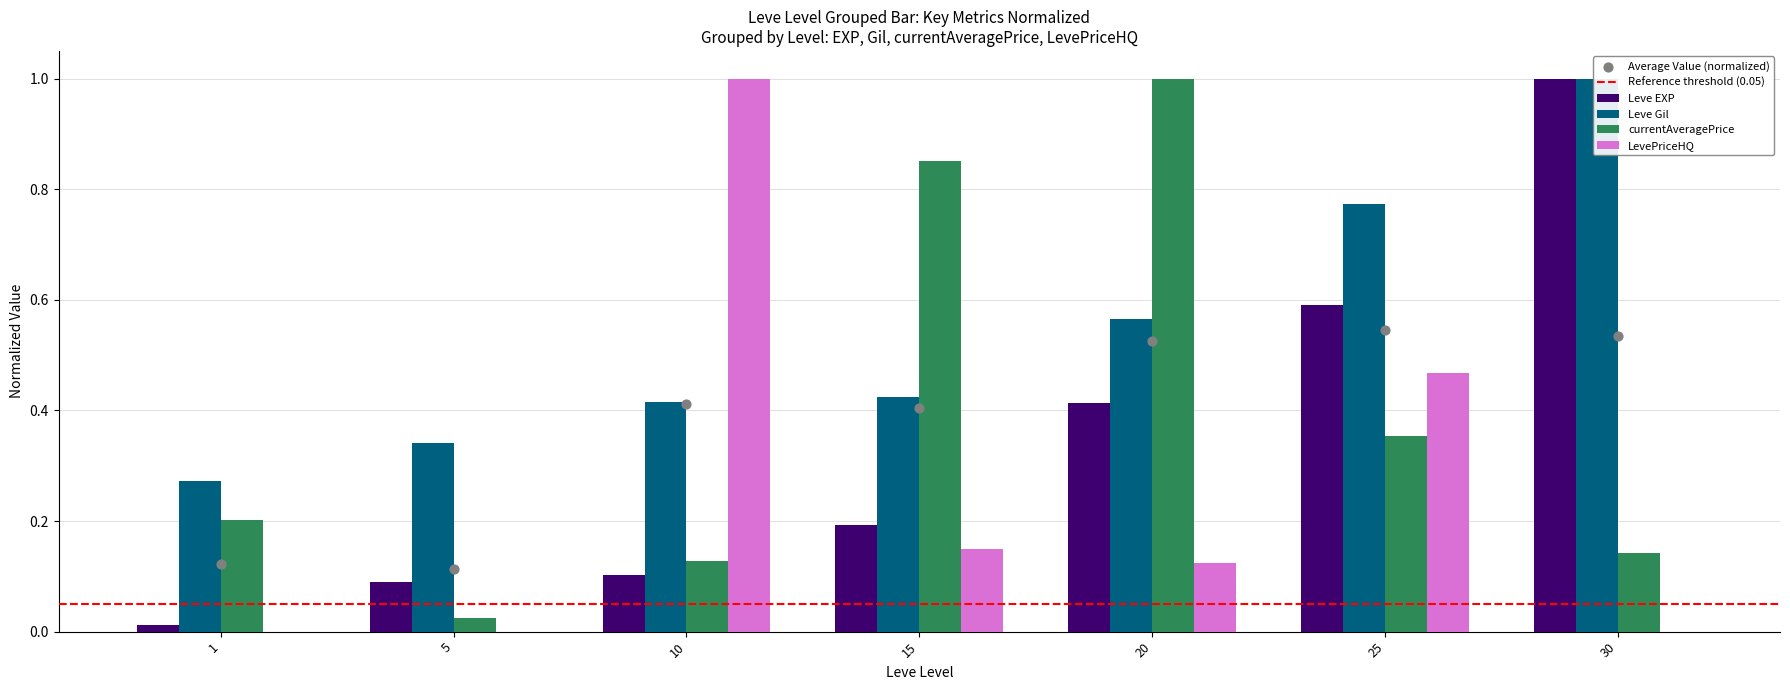

What are all the series names shown in the legend?

Leve EXP, Leve Gil, currentAveragePrice, LevePriceHQ